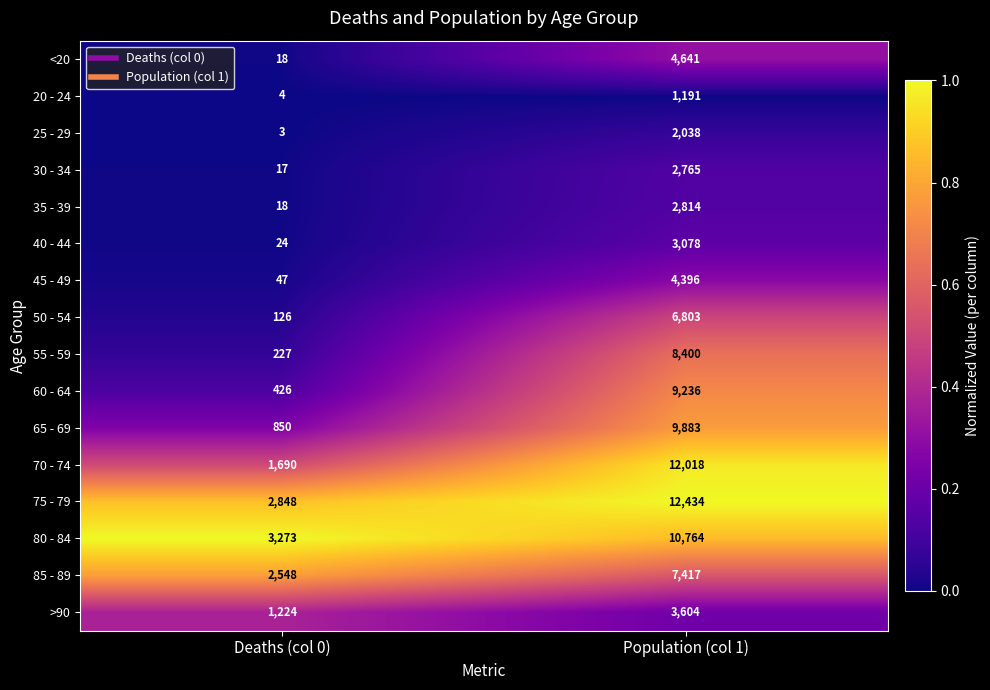

What is the maximum value shown in the chart?

12434